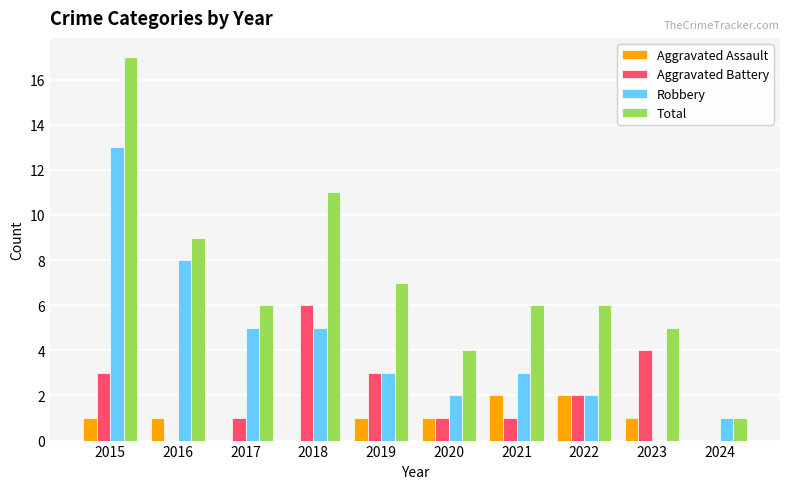

Which series has the largest total across all categories?

Total